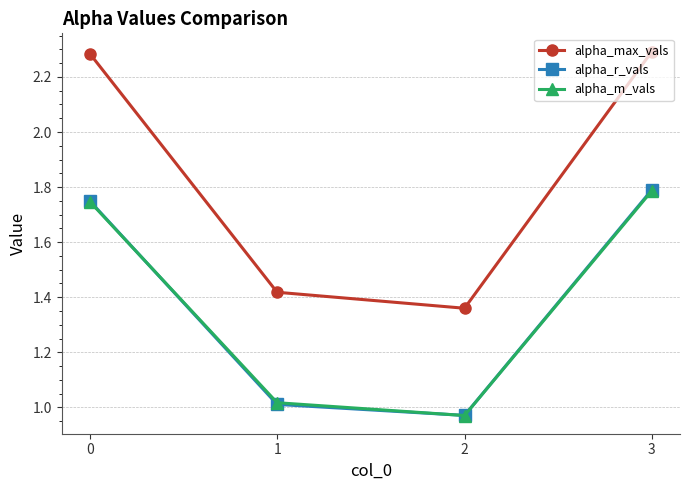

Count the number of data series in this chart.

3